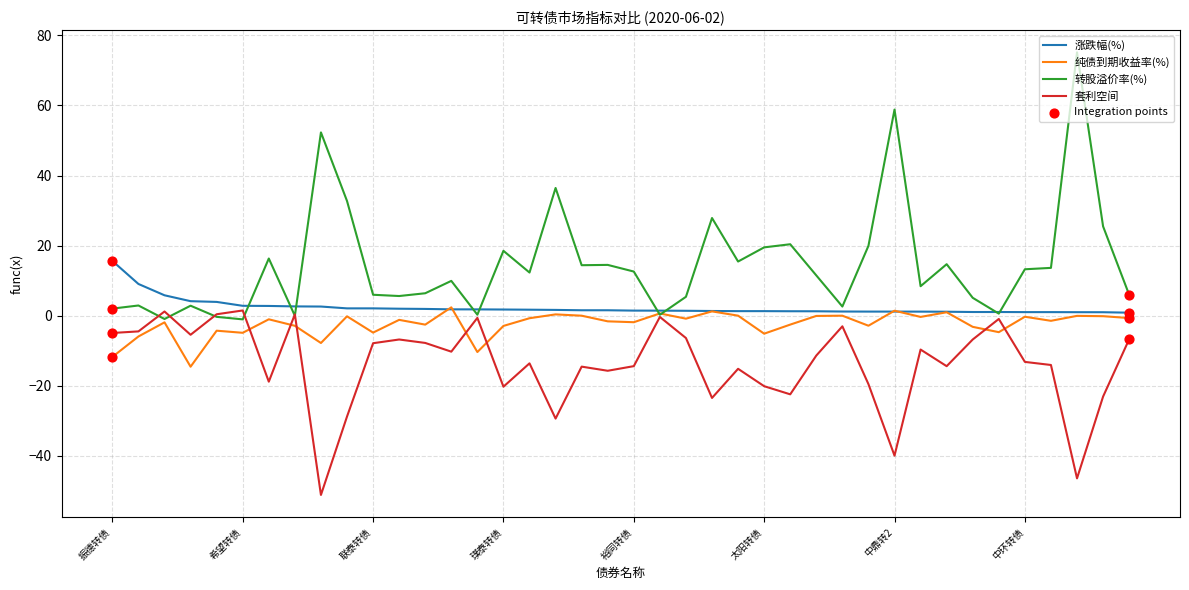

Which series has the largest total across all categories?

转股溢价率(%)